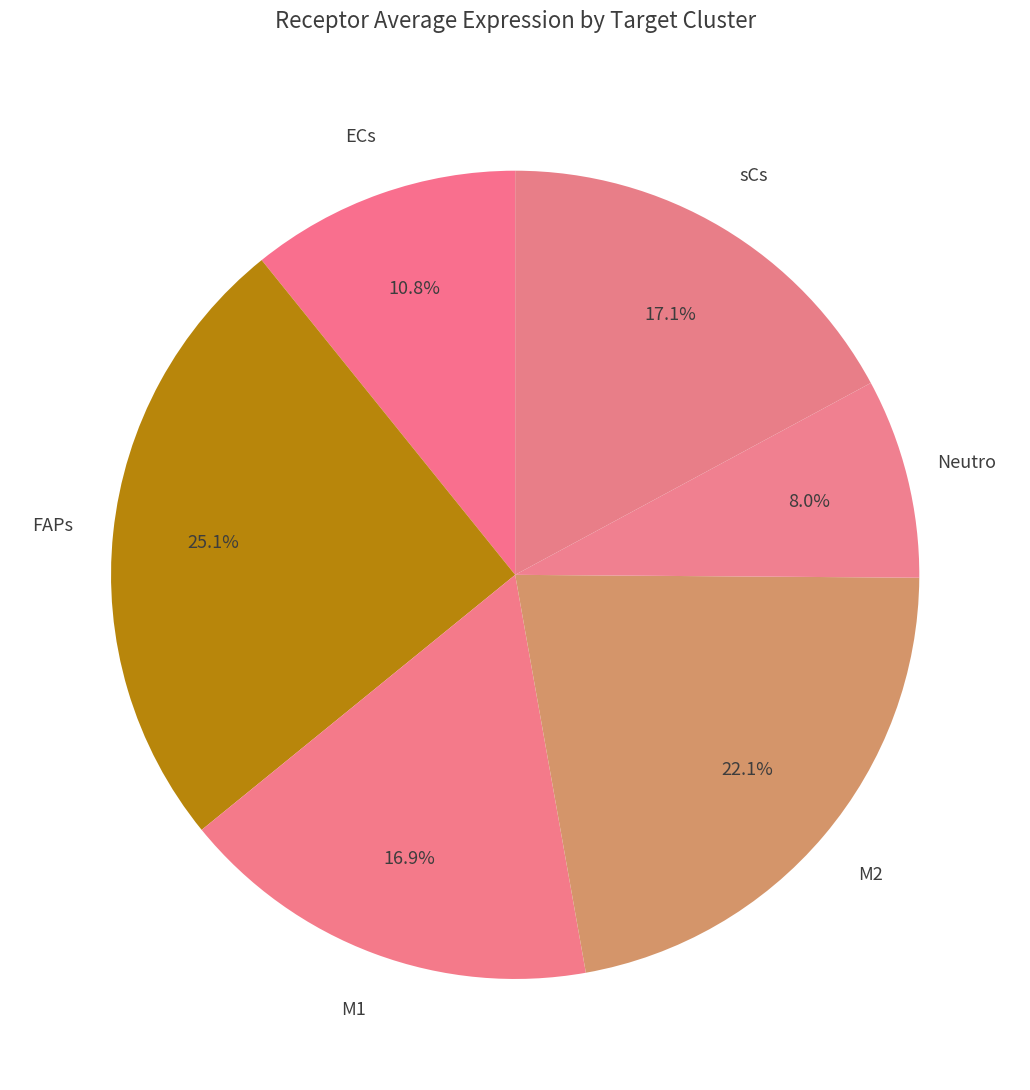

How many slices are in this pie chart?

6